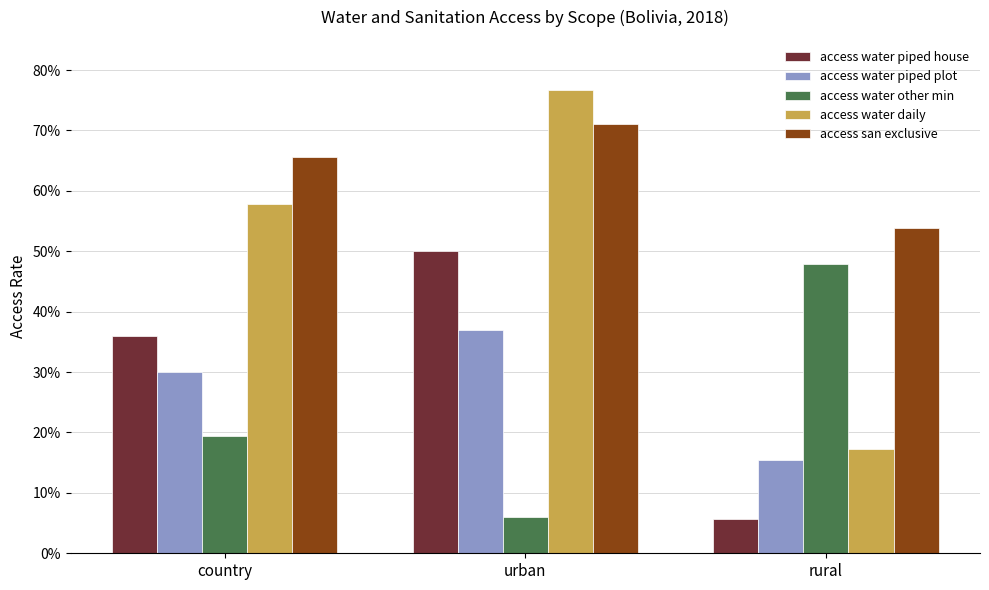

What is the sum of the access water daily values at country and urban?

1.3